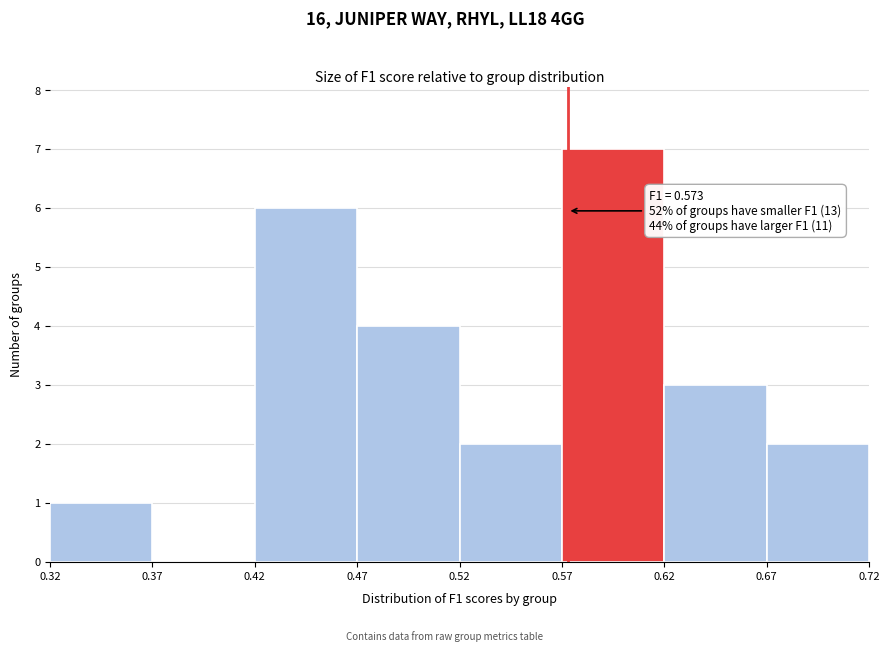

Over which range of the x-axis is the bar tallest?

0.57 to 0.62